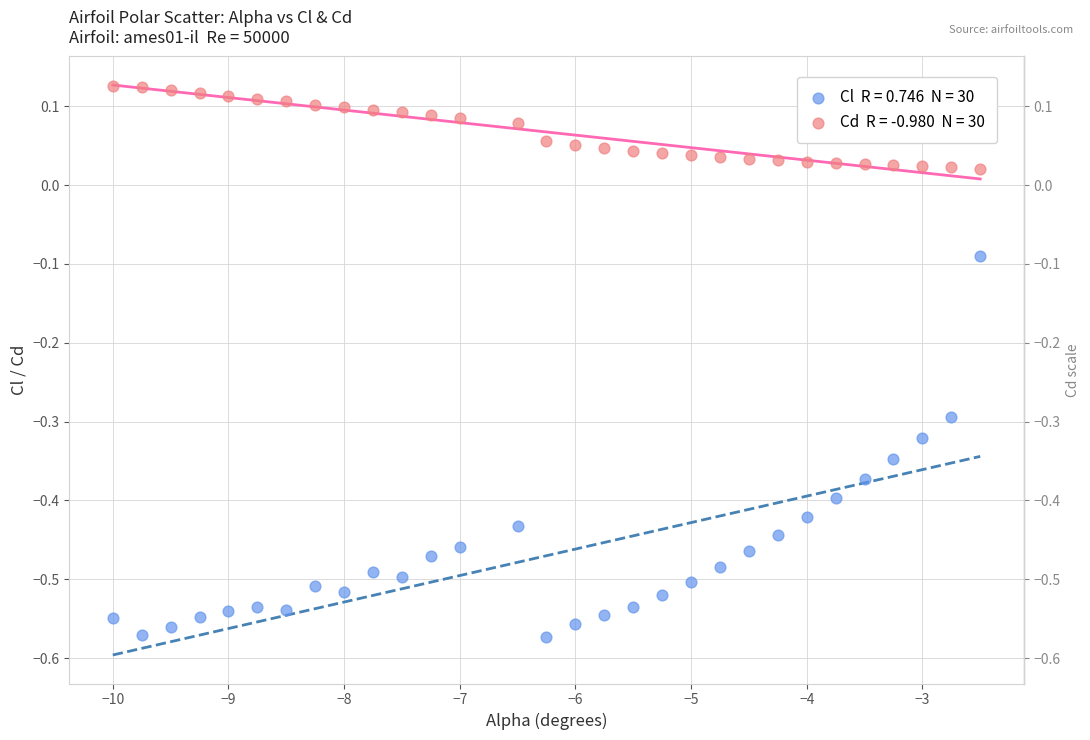

Across all data points, what is the range of Y values (max minus min)?

0.7